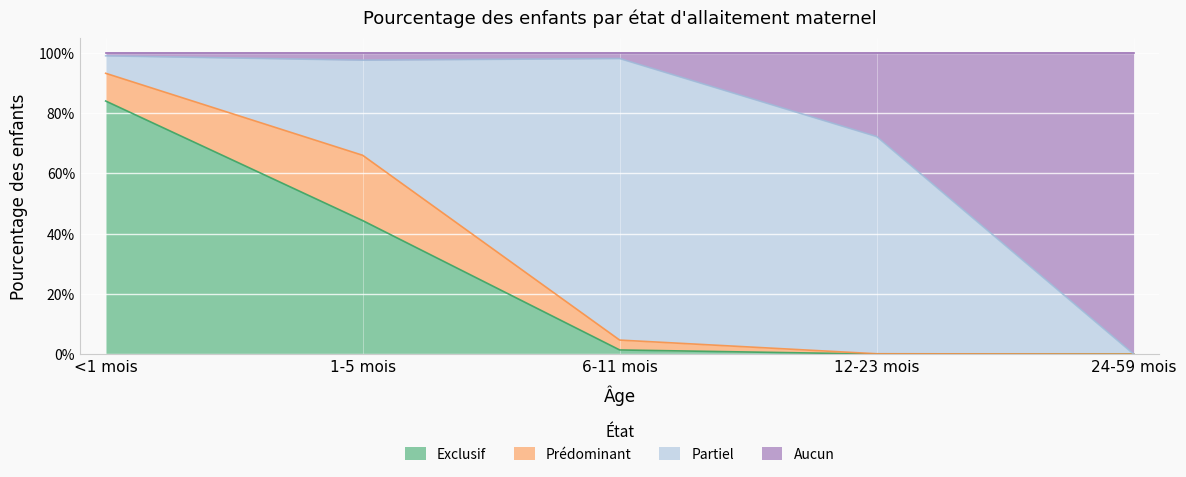

The value of Exclusif at 6-11 mois is 0.0. True or false?

False